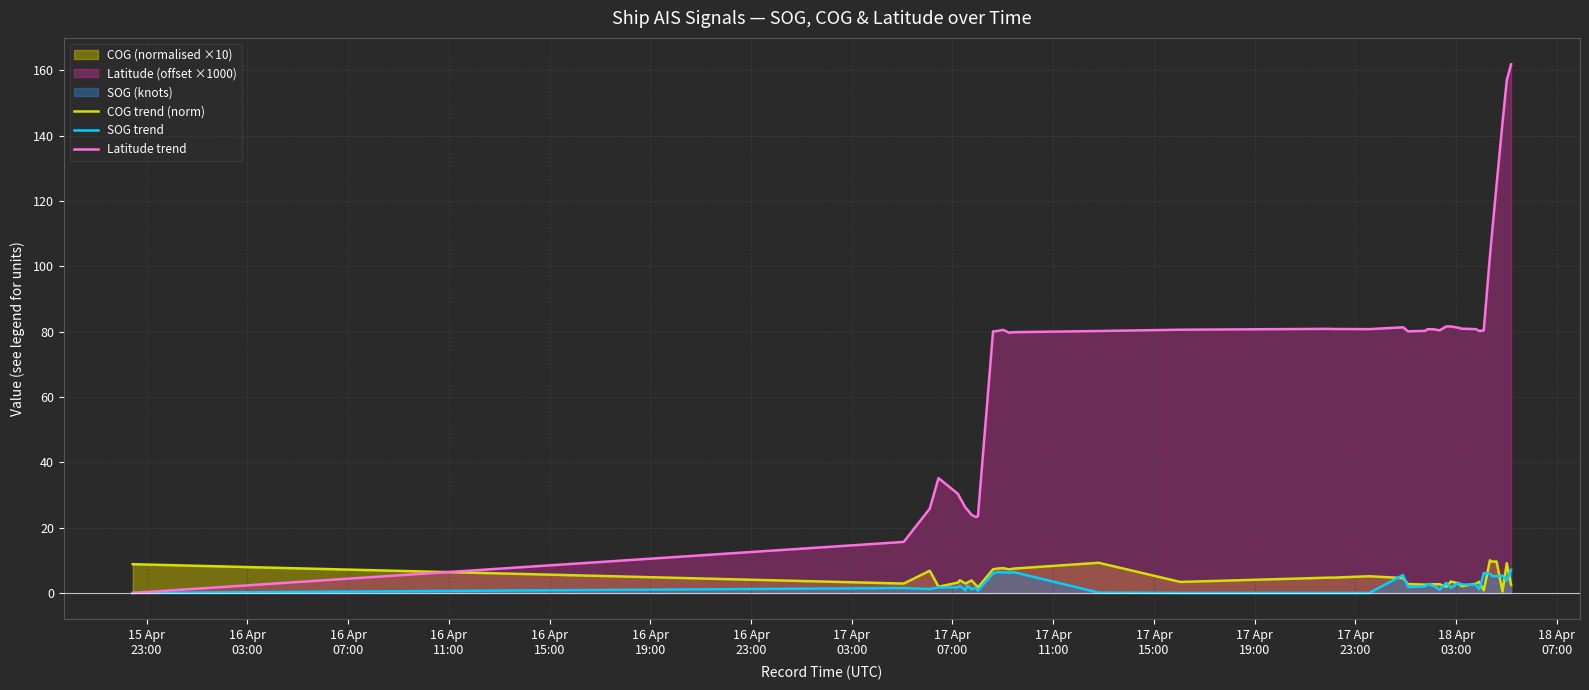

Which series has the largest total across all categories?

Latitude trend